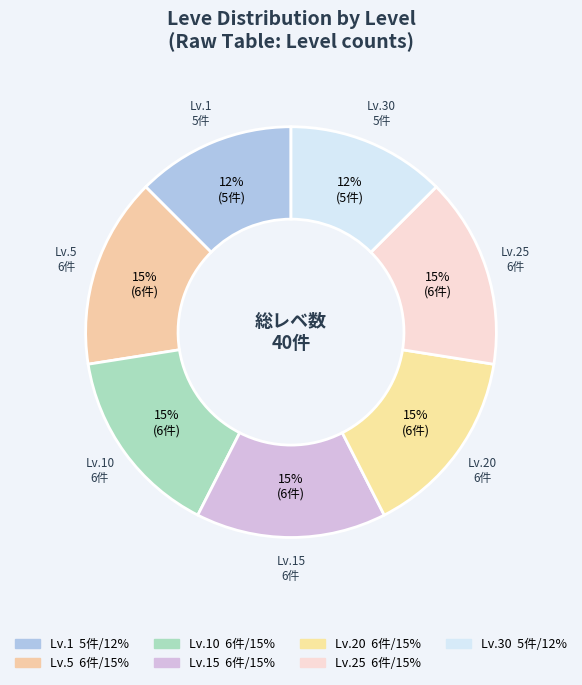

Combined, do Lv.30 and Lv.20 account for over 50%?

No